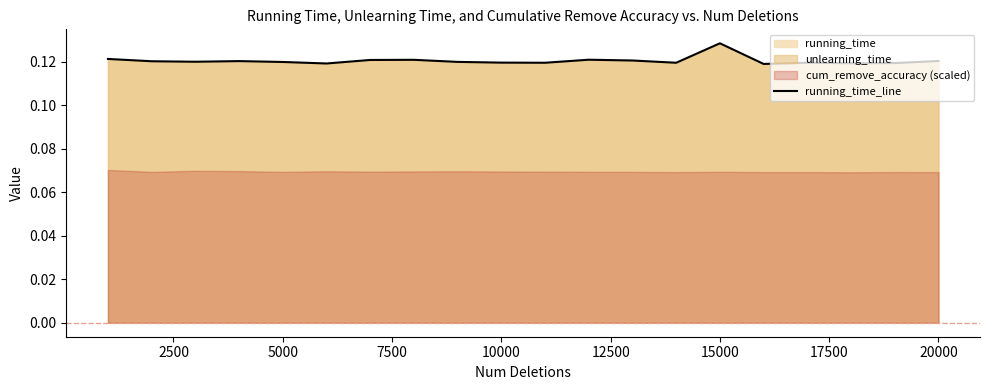

How many interior local peaks (higher than both neighbors) does the data have?

5